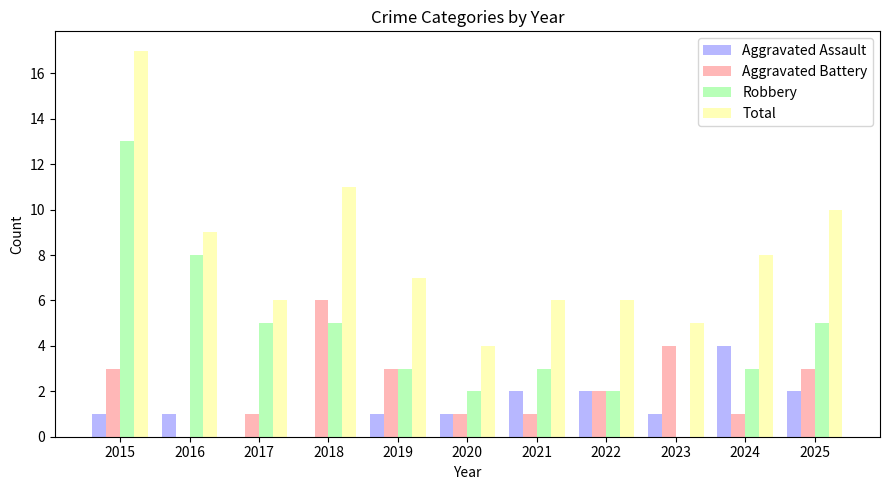

What is the greatest value displayed?

17